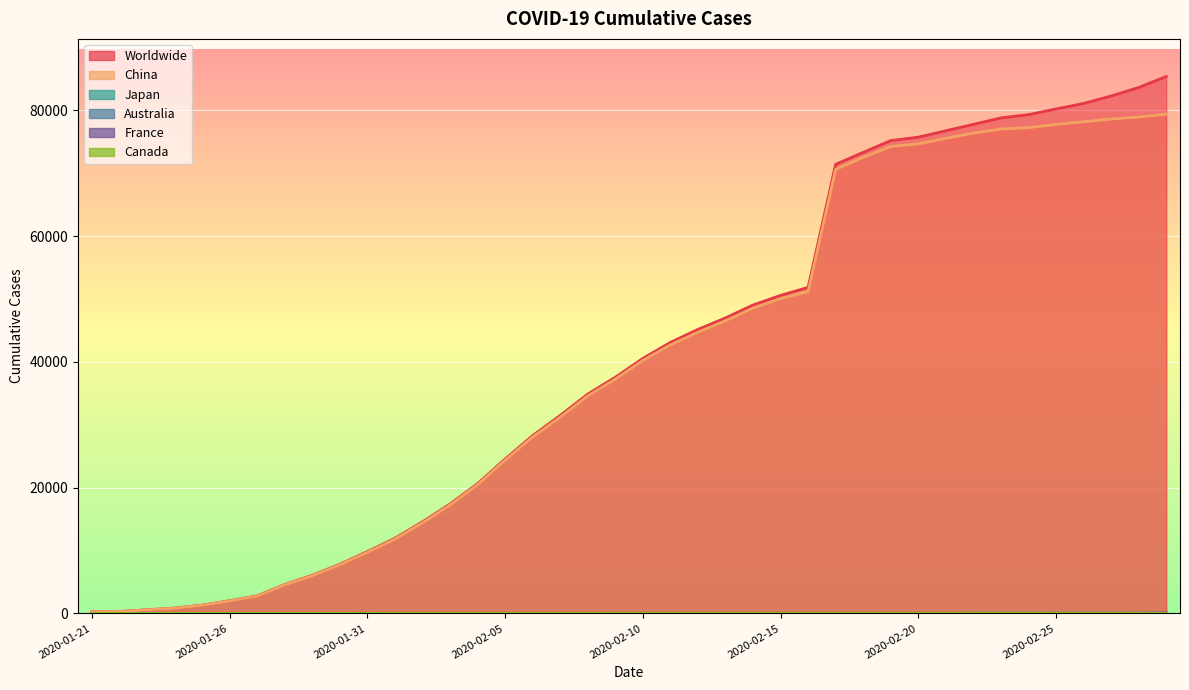

What is the difference between the Worldwide values at 39 and 21?

42300